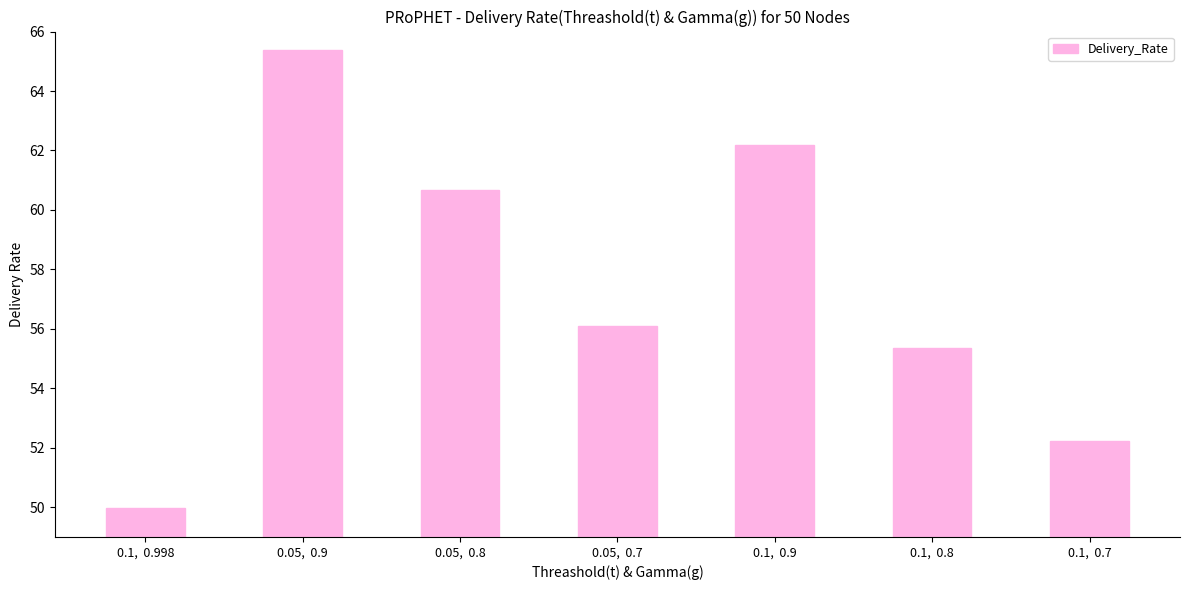

Where is the data nearest to the value 57?

0.05,  0.7